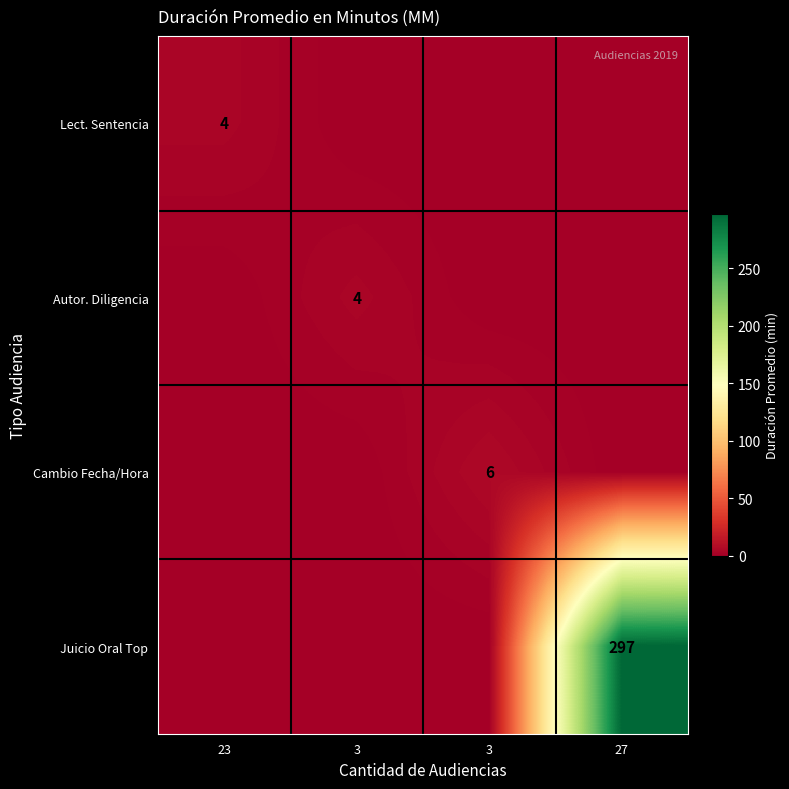

Where is Lect. Sentencia nearest to the value 2?

23